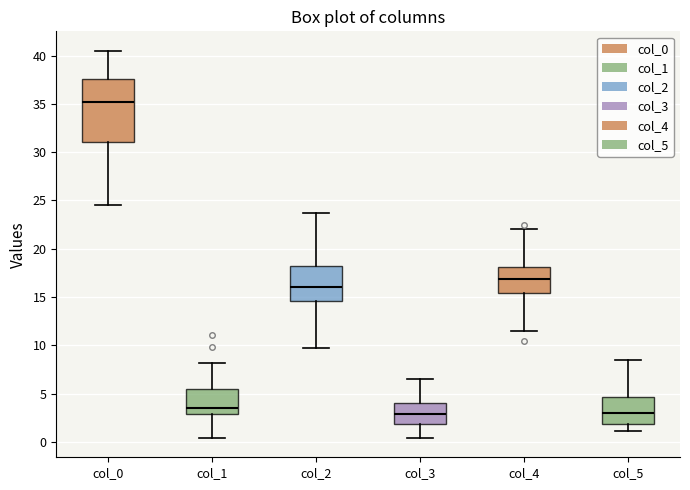

Reading left to right, read every box against the y-axis: the position of its median line, the range the box covers, and the ends of its whiskers. The values are not printed on the chart, so give them approximately, as read against the axis.

col_0: median 35.0, box 31.0 to 37.5, whiskers 24.5 to 40.5
col_1: median 3.5, box 3.0 to 5.5, whiskers 0.5 to 8.0
col_2: median 16.0, box 14.5 to 18.5, whiskers 10.0 to 24.0
col_3: median 3.0, box 2.0 to 4.0, whiskers 0.5 to 6.5
col_4: median 17.0, box 15.5 to 18.0, whiskers 11.5 to 22.0
col_5: median 3.0, box 2.0 to 4.5, whiskers 1.0 to 8.5